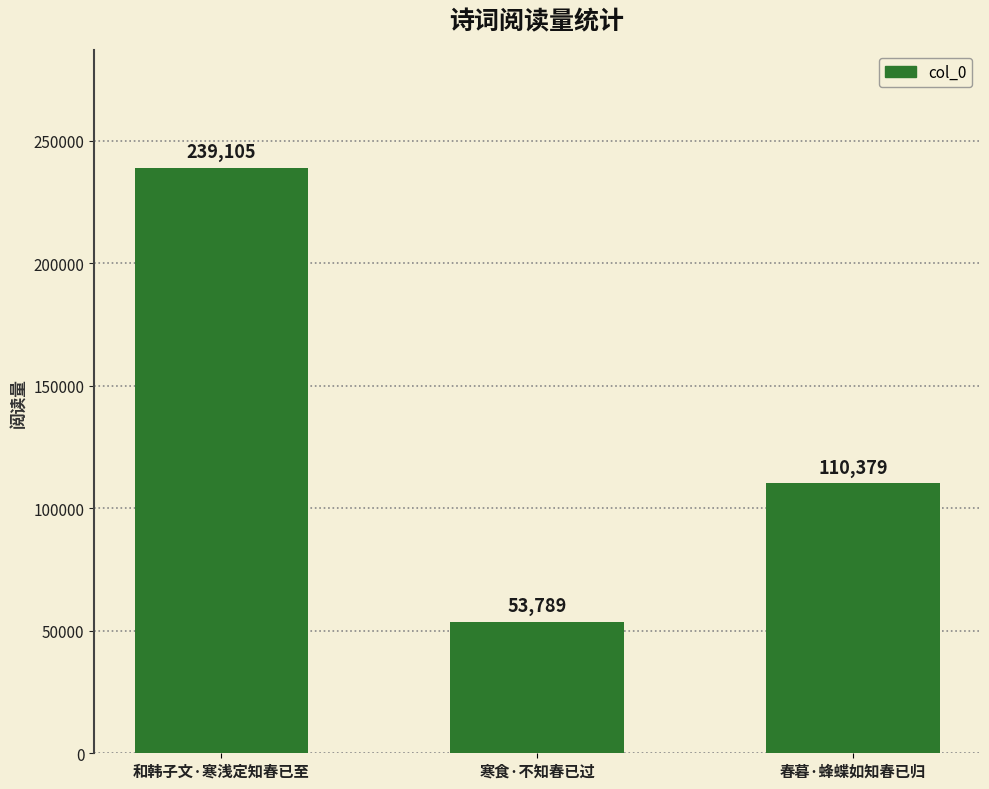

Reading left to right, transcribe all the data shown in this chart.

和韩子文·寒浅定知春已至=239105	寒食·不知春已过=53789	春暮·蜂蝶如知春已归=110379